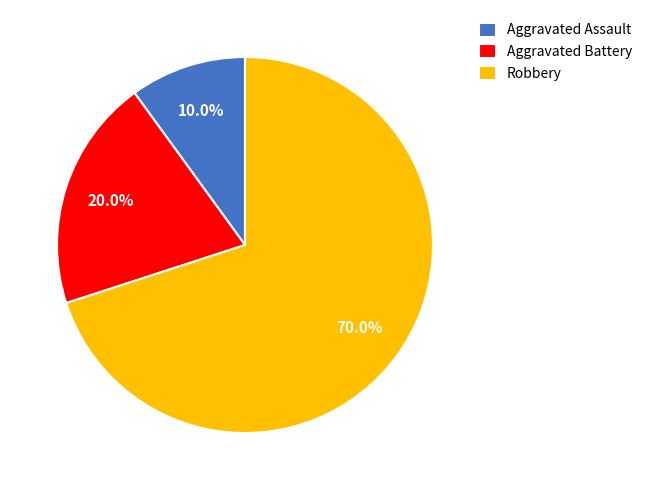

Which slice is the largest?

Robbery